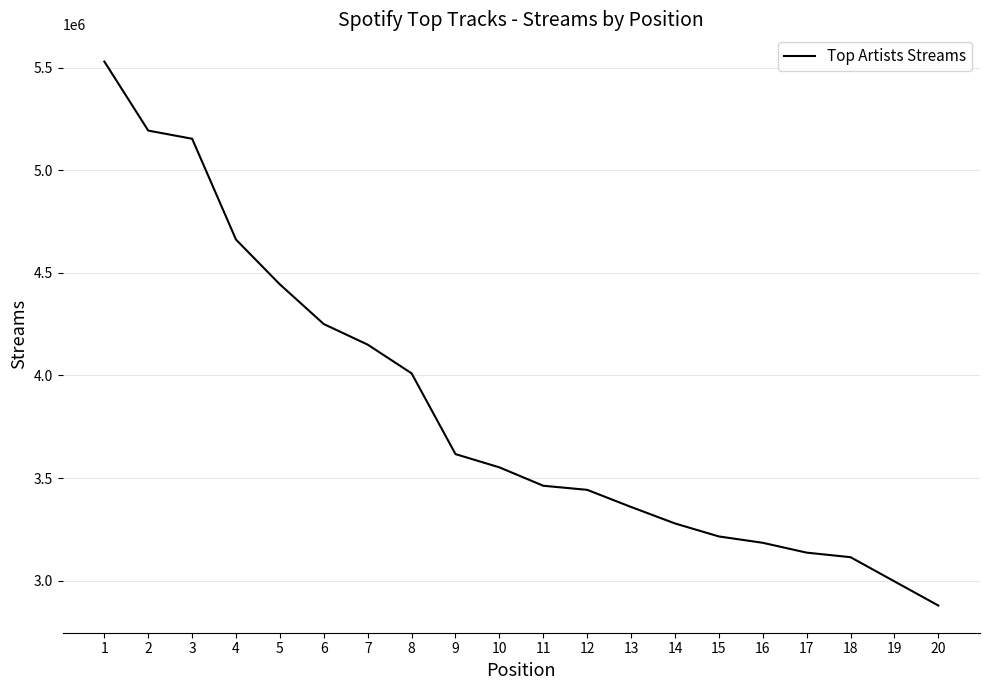

Does the chart have visible grid lines?

Yes